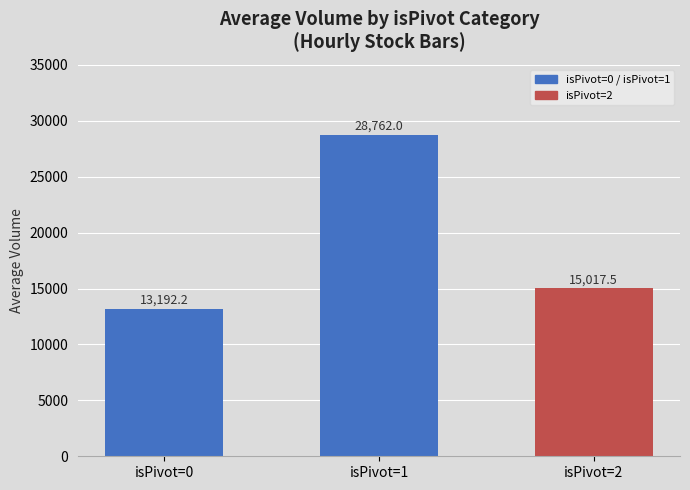

Reading left to right, list all the values displayed in this chart.

isPivot=0=13192.2	isPivot=1=28762.0	isPivot=2=15017.5